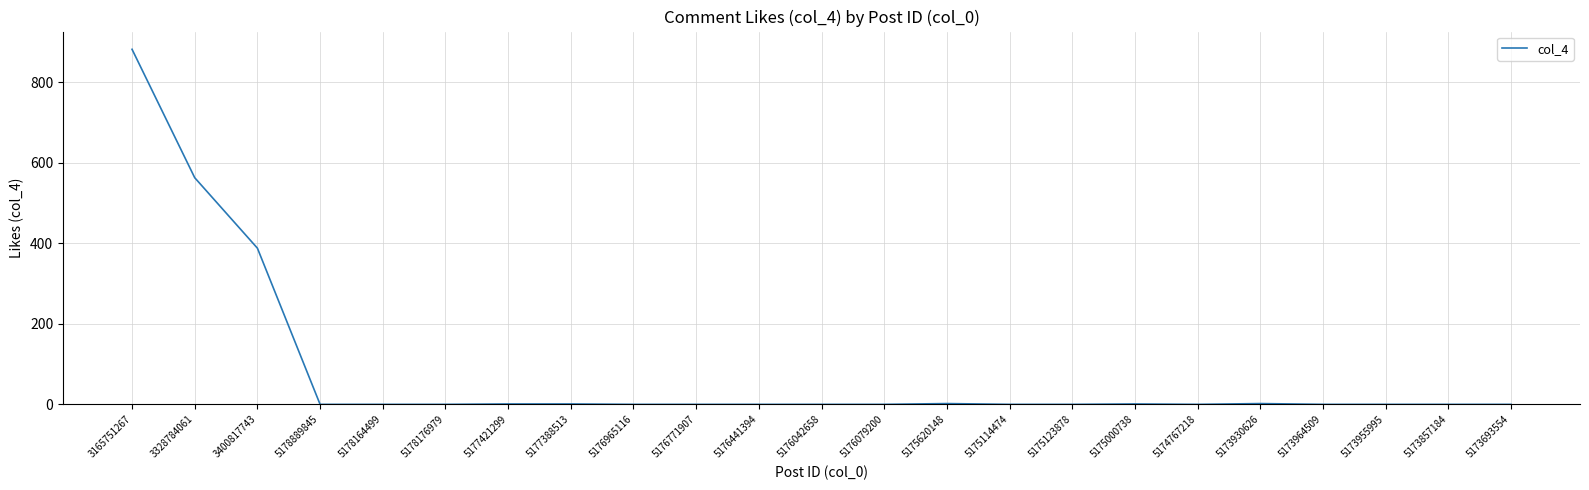

What is the greatest value displayed?

882